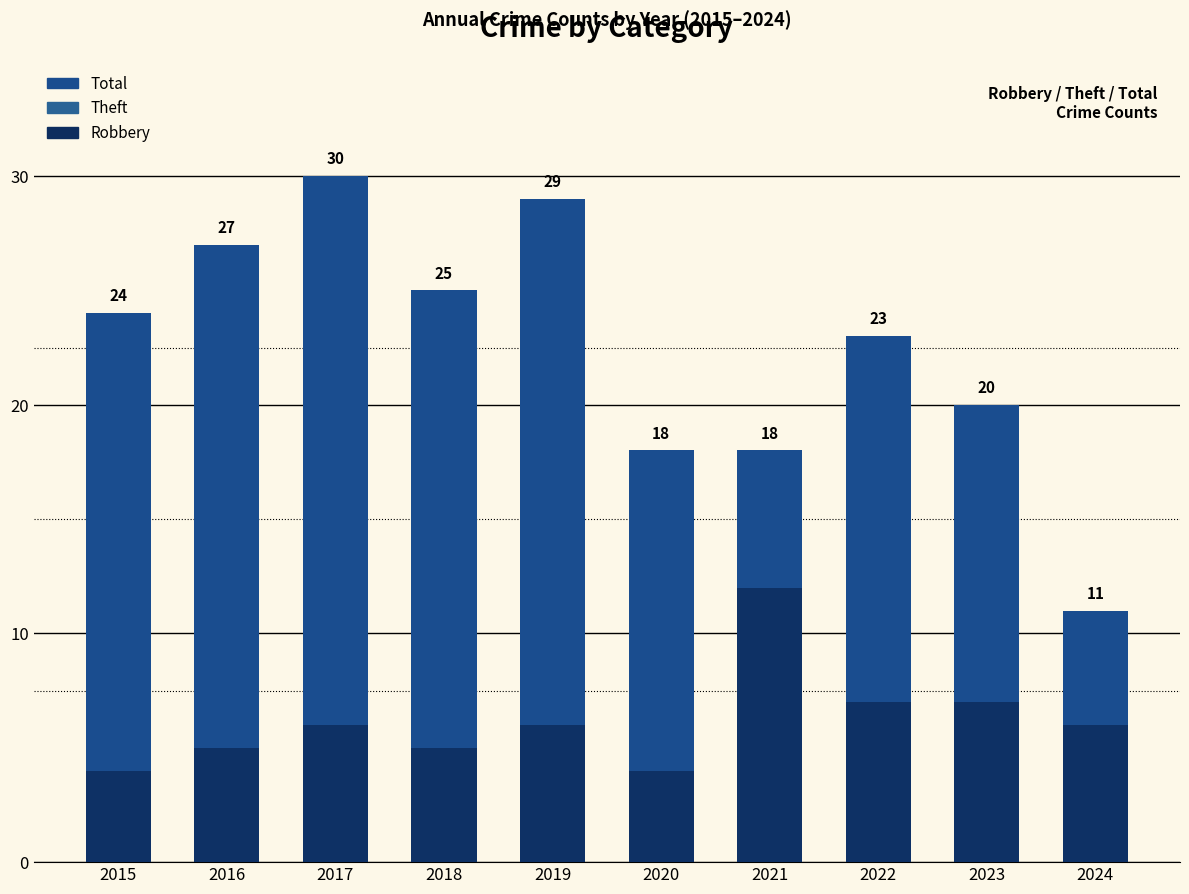

Does the chart contain stacked bars?

No